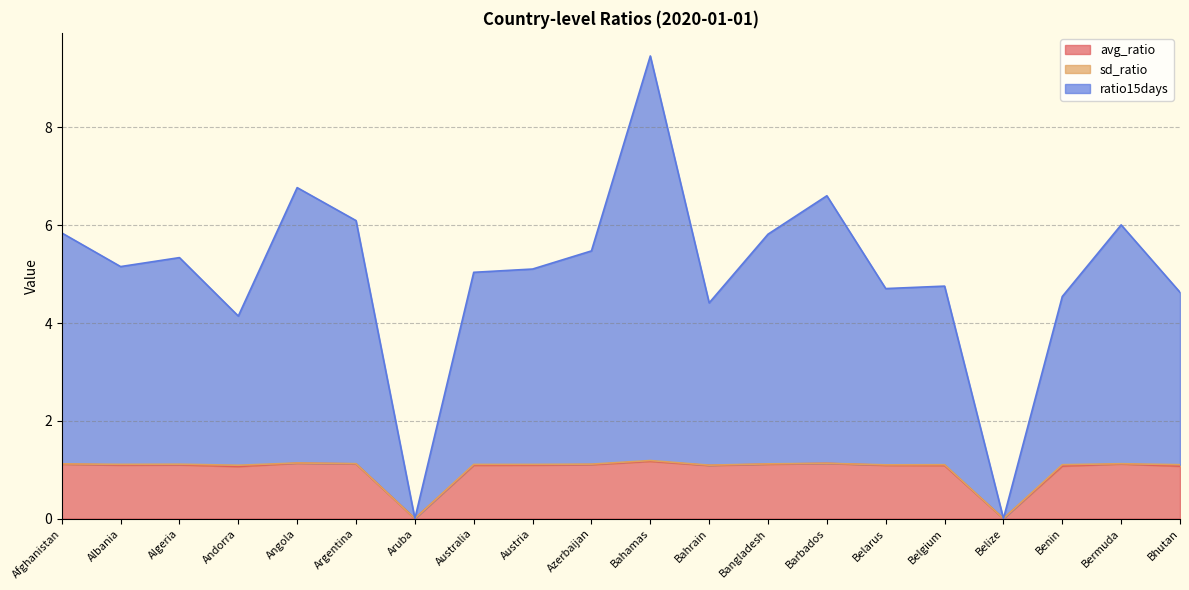

At which label does avg_ratio reach its minimum?

Aruba